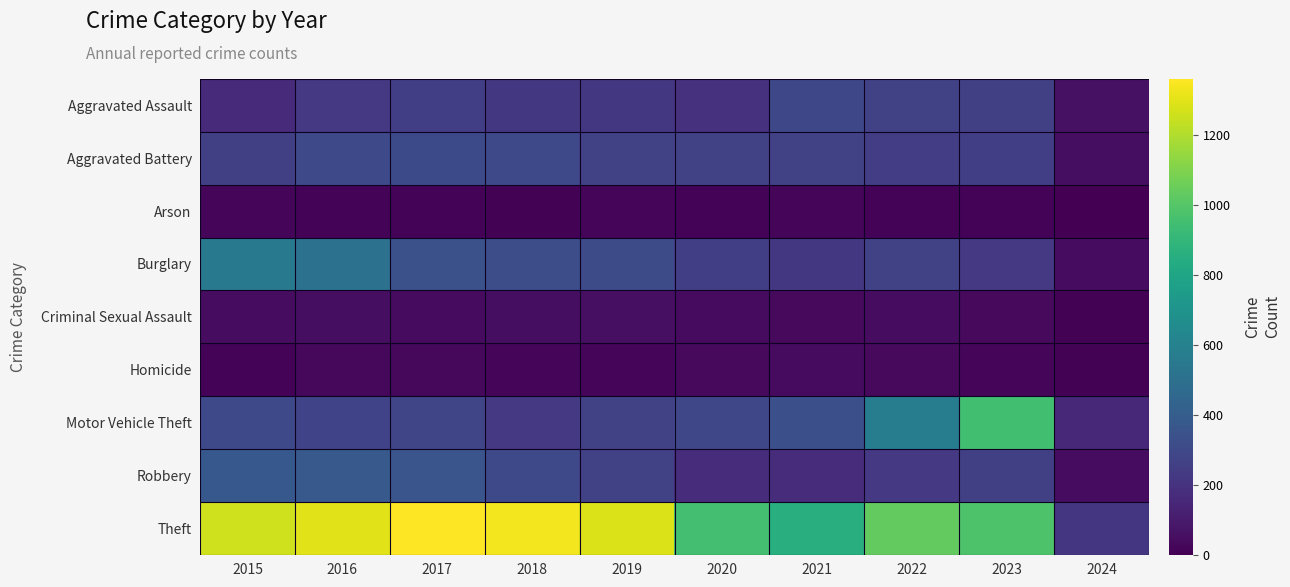

What is the maximum value shown in the chart?

1359